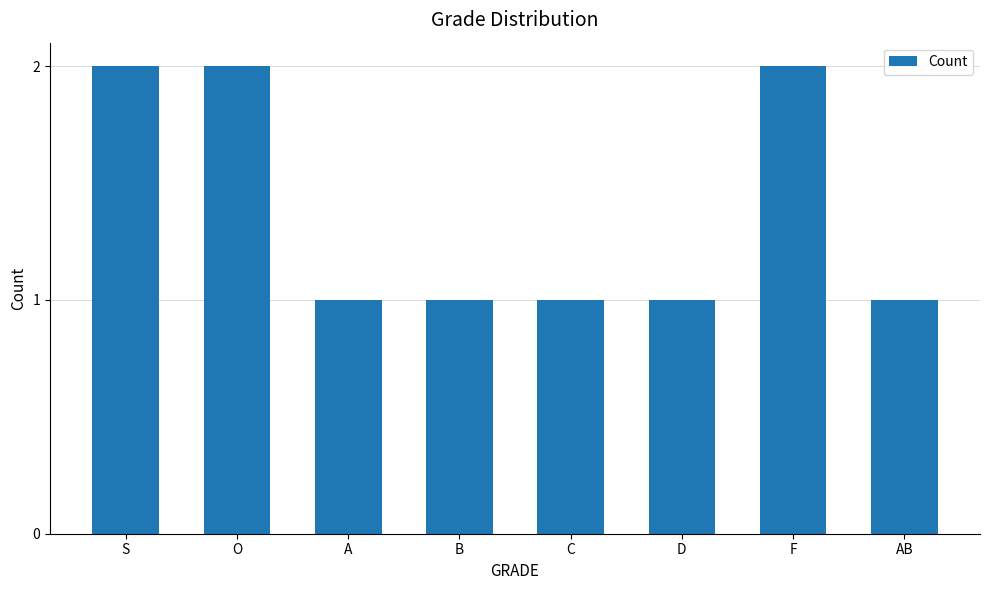

What is the label of the 7th bar from the right?

O